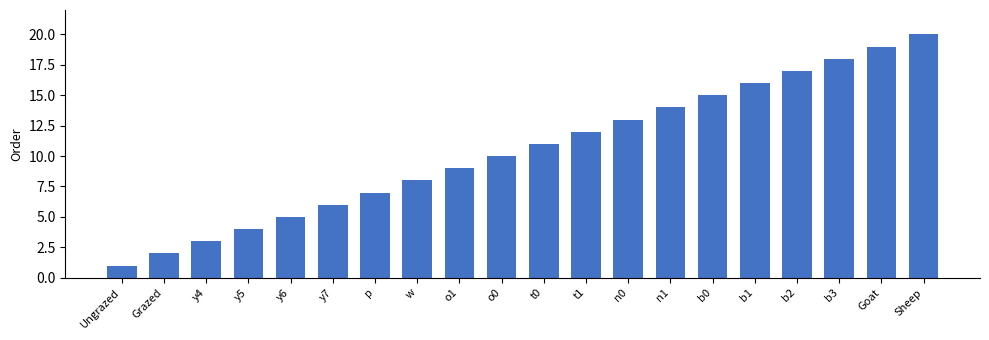

Does the chart contain stacked bars?

No